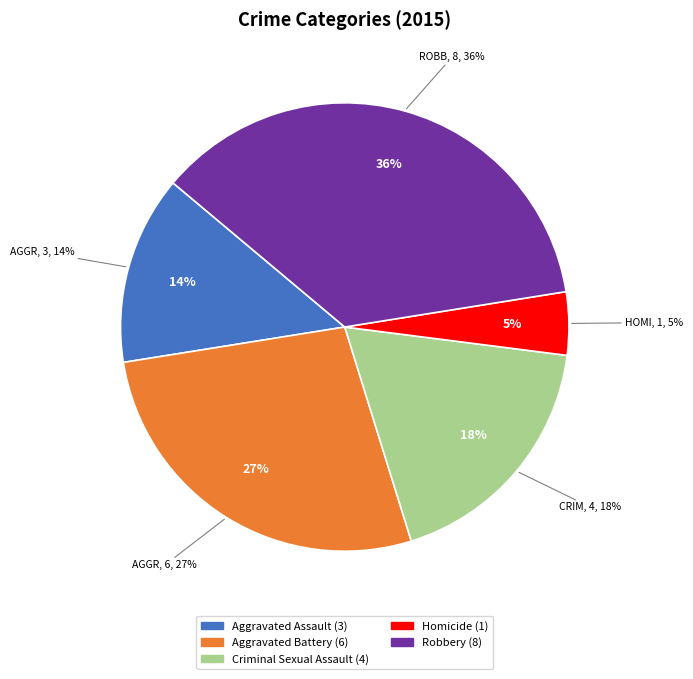

What portion of the pie excludes Aggravated Battery?

72.7%